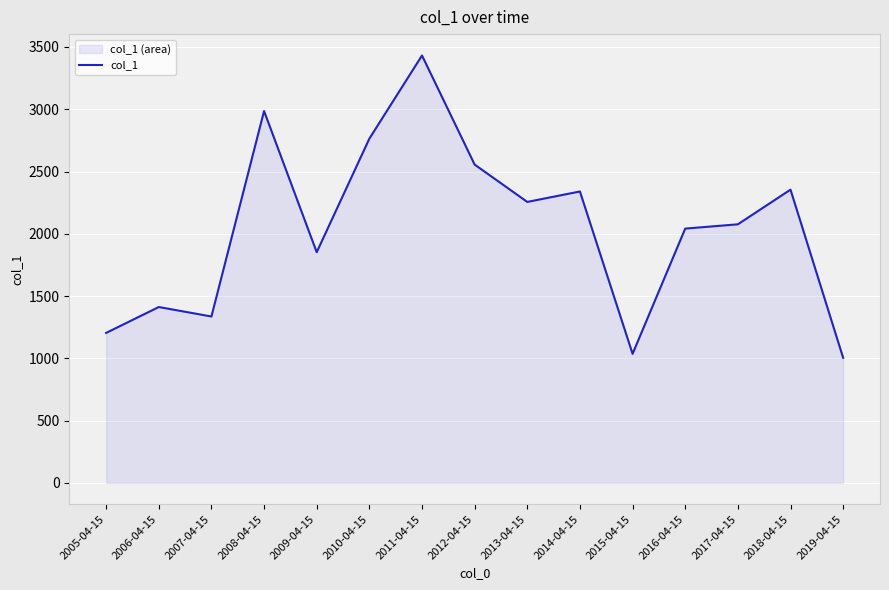

What position from the right is 2011-04-15?

9